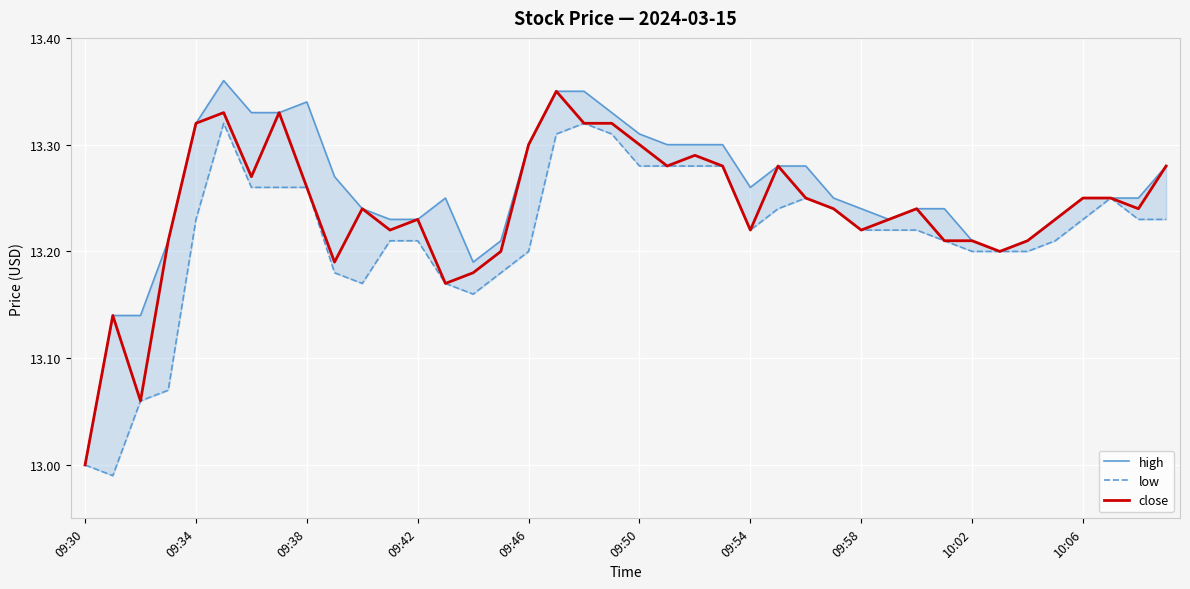

Reading left to right, extract all data points from this chart.

high: 13.0	13.1	13.1	13.2	13.3	13.4	13.3	13.3	13.3	13.3	13.2	13.2	13.2	13.2	13.2	13.2	13.3	13.3	13.3	13.3	13.3	13.3	13.3	13.3	13.3	13.3	13.3	13.2	13.2	13.2	13.2	13.2	13.2	13.2	13.2	13.2	13.2	13.2	13.2	13.3
low: 13.0	13.0	13.1	13.1	13.2	13.3	13.3	13.3	13.3	13.2	13.2	13.2	13.2	13.2	13.2	13.2	13.2	13.3	13.3	13.3	13.3	13.3	13.3	13.3	13.2	13.2	13.2	13.2	13.2	13.2	13.2	13.2	13.2	13.2	13.2	13.2	13.2	13.2	13.2	13.2
close: 13.0	13.1	13.1	13.2	13.3	13.3	13.3	13.3	13.3	13.2	13.2	13.2	13.2	13.2	13.2	13.2	13.3	13.3	13.3	13.3	13.3	13.3	13.3	13.3	13.2	13.3	13.2	13.2	13.2	13.2	13.2	13.2	13.2	13.2	13.2	13.2	13.2	13.2	13.2	13.3